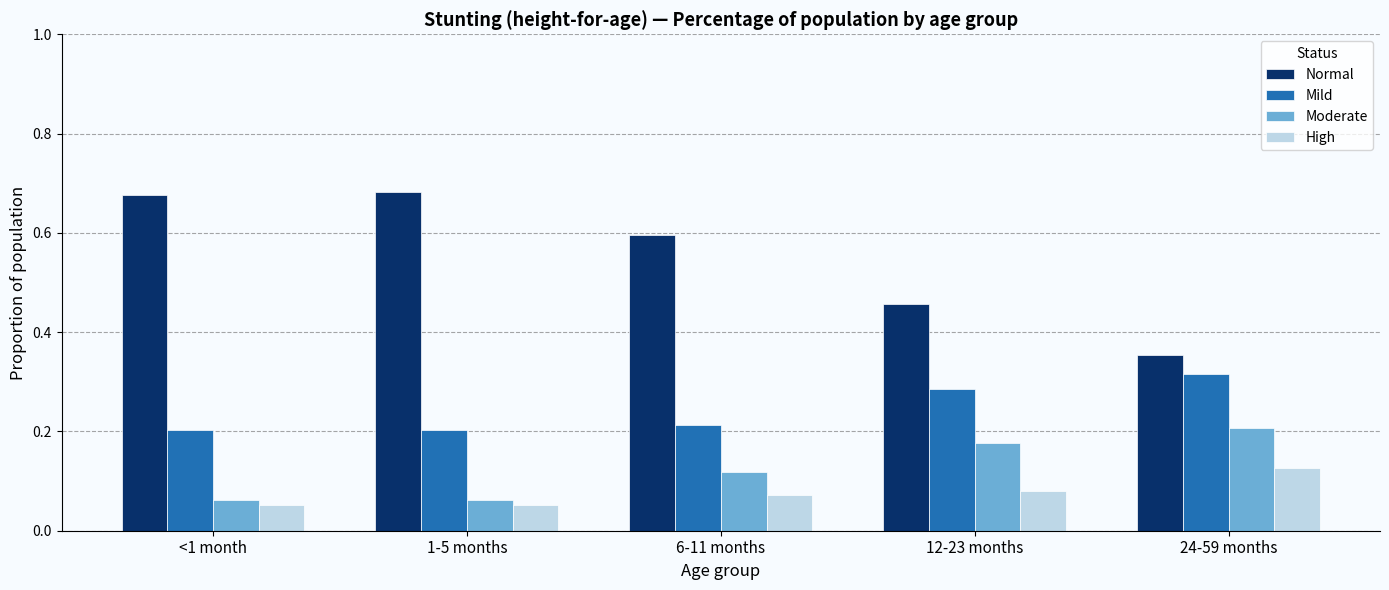

Rank the series by their maximum value, from highest to lowest.

Normal, Mild, Moderate, High